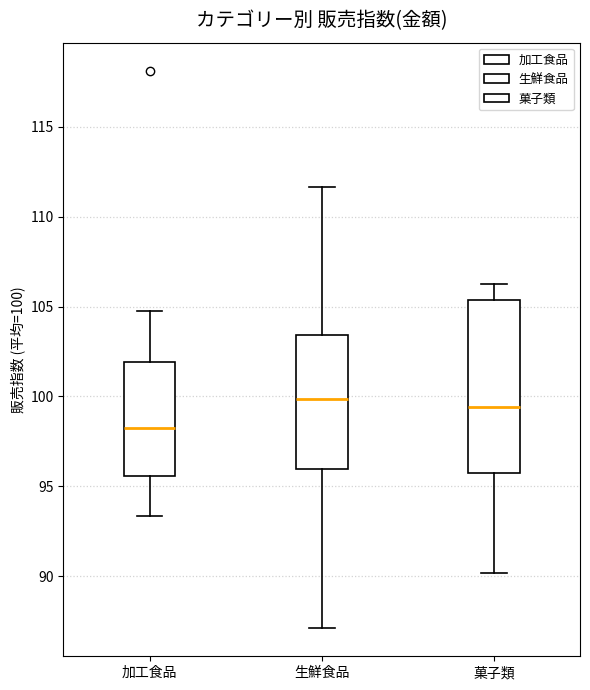

Reading left to right, read every box against the y-axis: the position of its median line, the range the box covers, and the ends of its whiskers. The values are not printed on the chart, so give them approximately, as read against the axis.

加工食品: median 98.5, box 95.5 to 102.0, whiskers 93.5 to 104.5
生鮮食品: median 100.0, box 96.0 to 103.5, whiskers 87.0 to 111.5
菓子類: median 99.5, box 96.0 to 105.5, whiskers 90.0 to 106.0